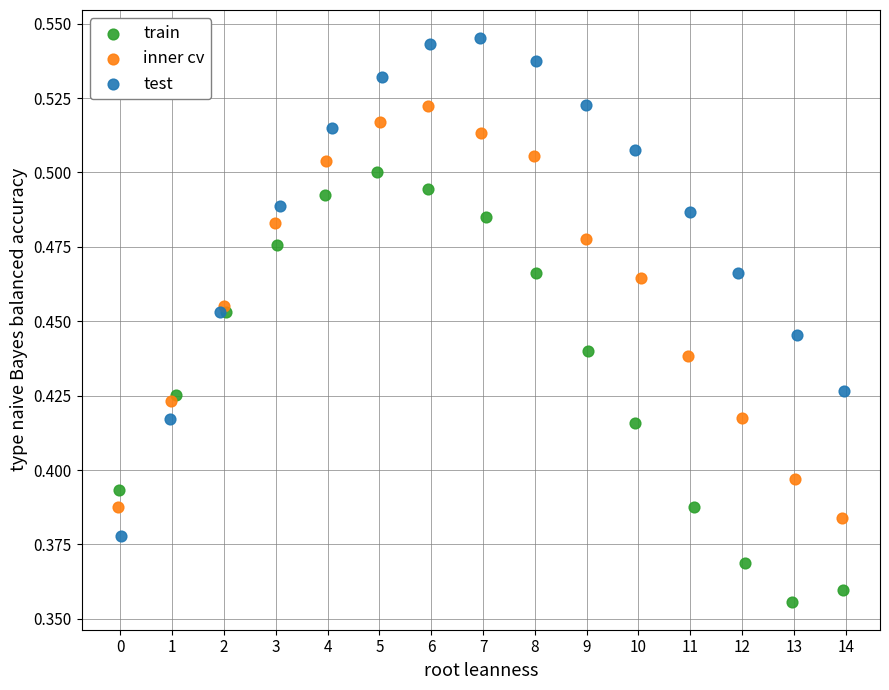

What are all the series names shown in the legend?

train, inner cv, test